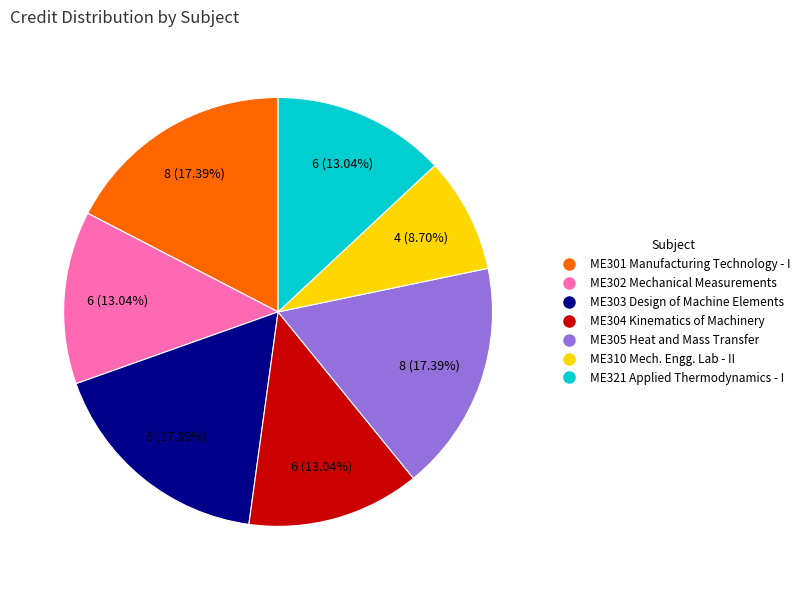

Is there any slice that represents more than half of the pie?

No